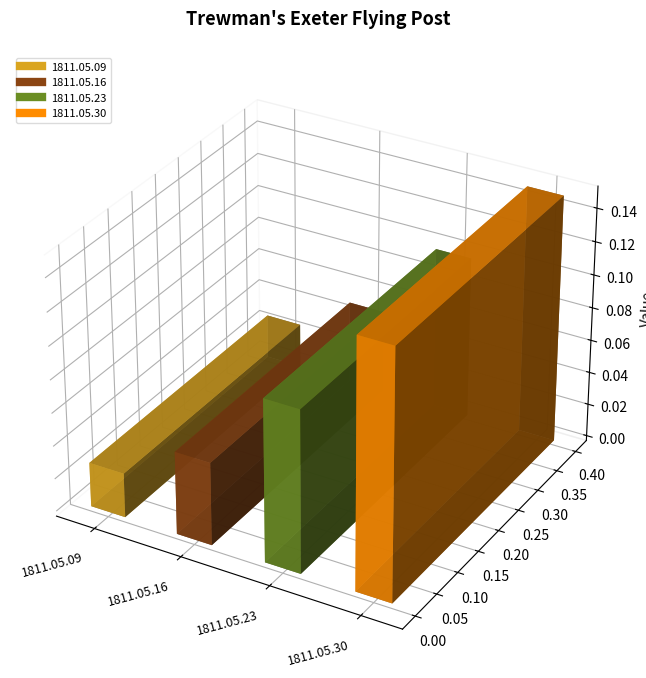

The value at 1811.05.23 is 0.1. True or false?

False